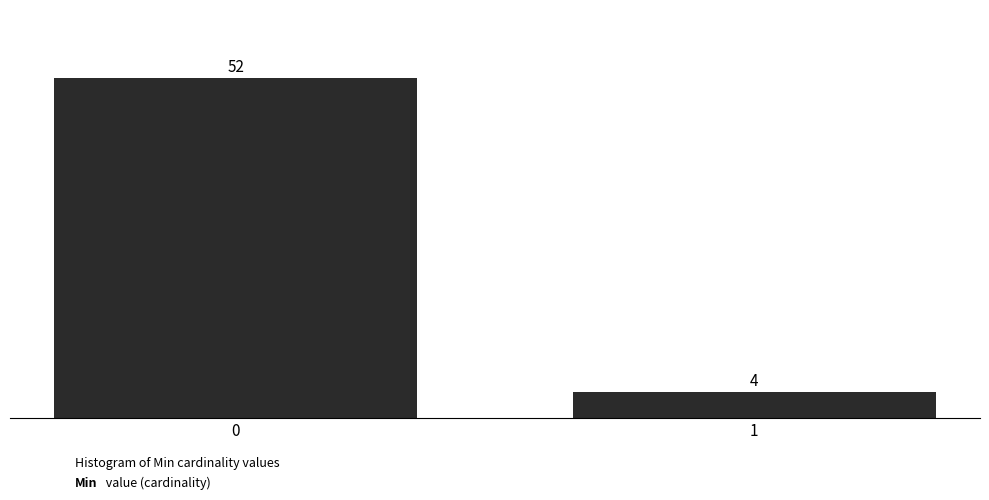

Reading right to left, extract all data points from this chart.

4	52